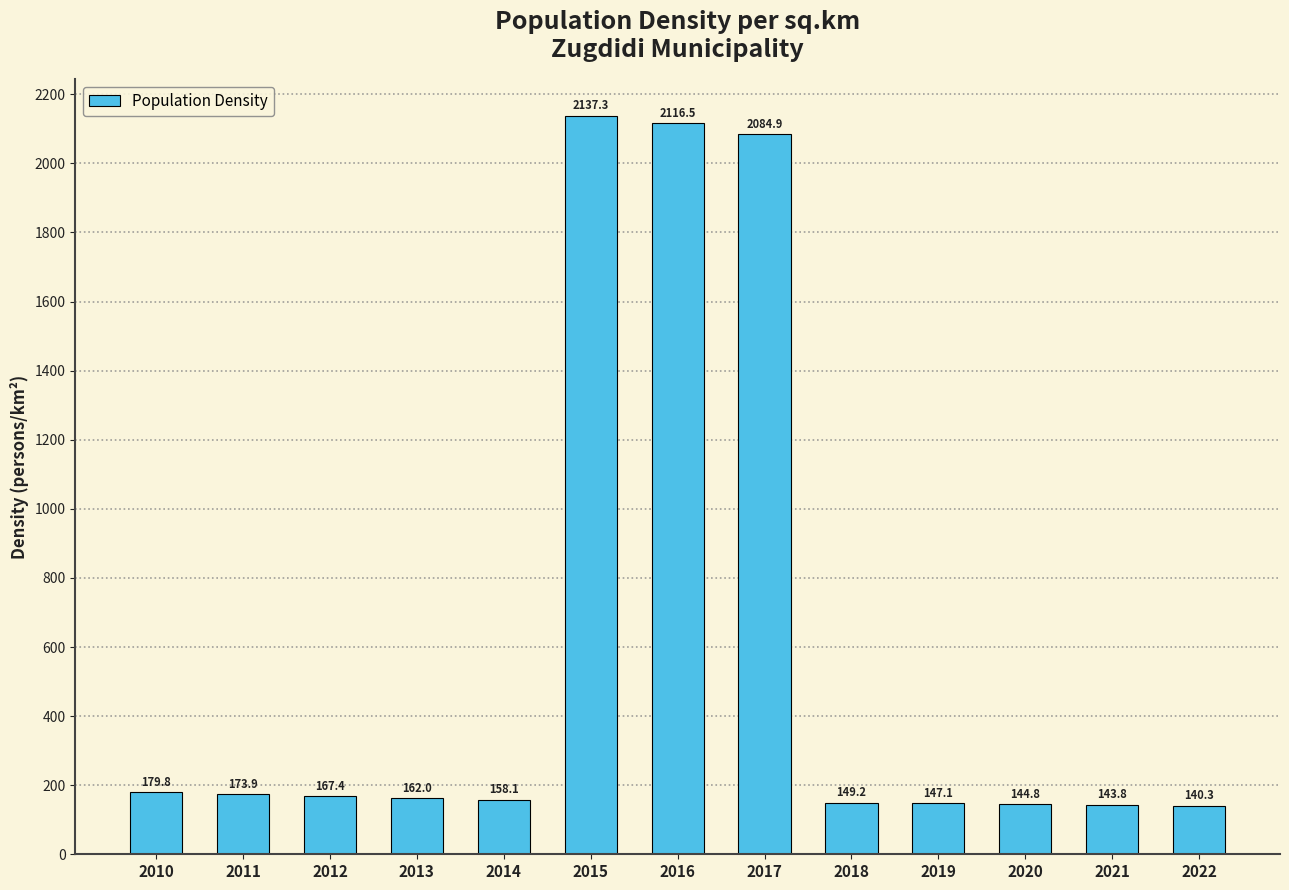

Reading left to right, what are all the values shown in this chart?

179.8	173.9	167.4	162.0	158.1	2137.3	2116.5	2084.9	149.2	147.1	144.8	143.8	140.3